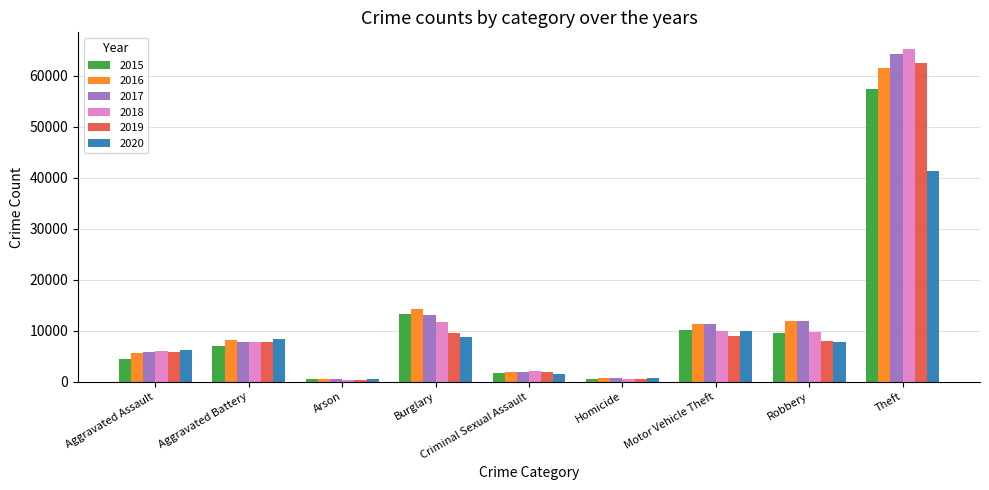

Is it true that 2017 equals 13001 at Burglary?

True